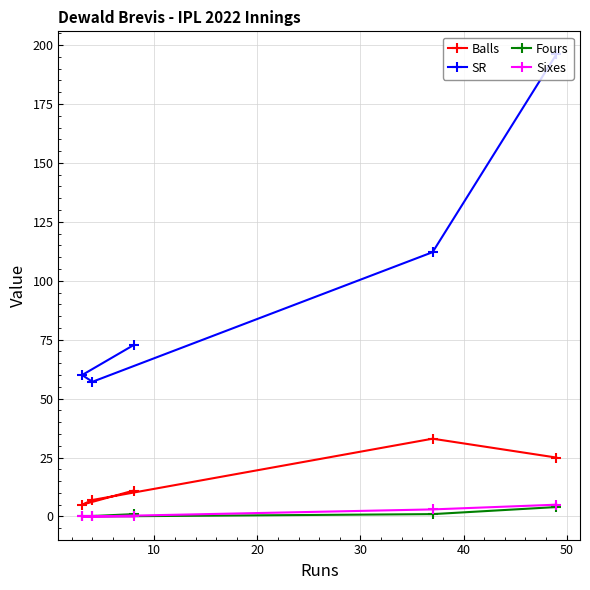

What are all the series names shown in the legend?

Balls, SR, Fours, Sixes